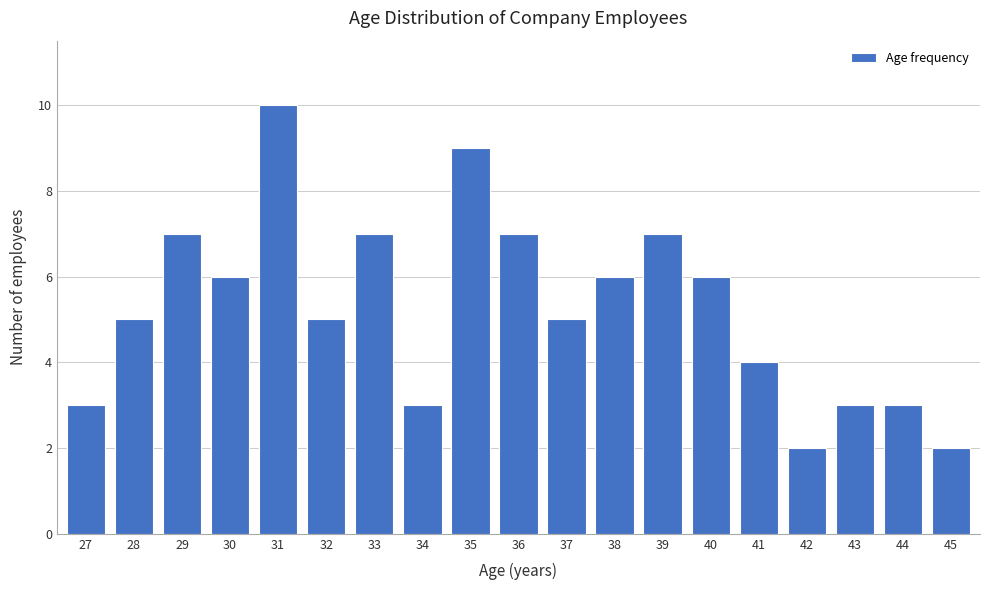

Reading left to right, list all the values displayed in this chart.

27=3	28=5	29=7	30=6	31=10	32=5	33=7	34=3	35=9	36=7	37=5	38=6	39=7	40=6	41=4	42=2	43=3	44=3	45=2